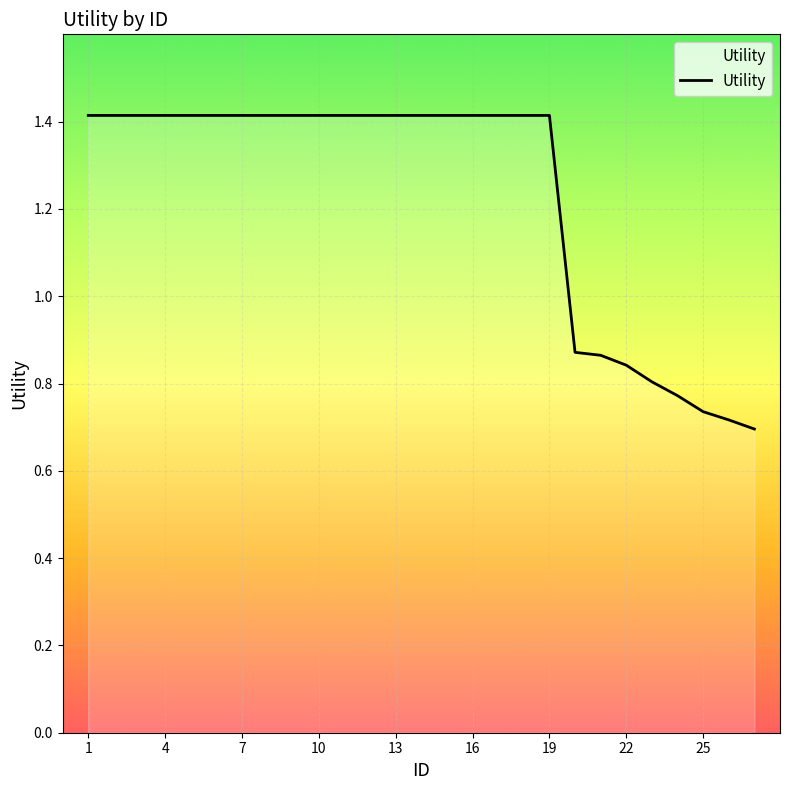

What is the maximum value shown in the chart?

1.4